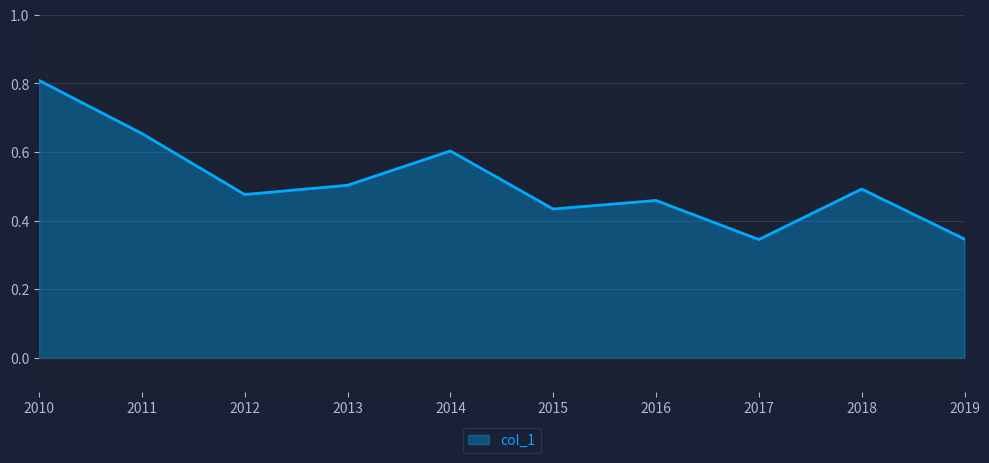

What is the greatest value displayed?

0.8